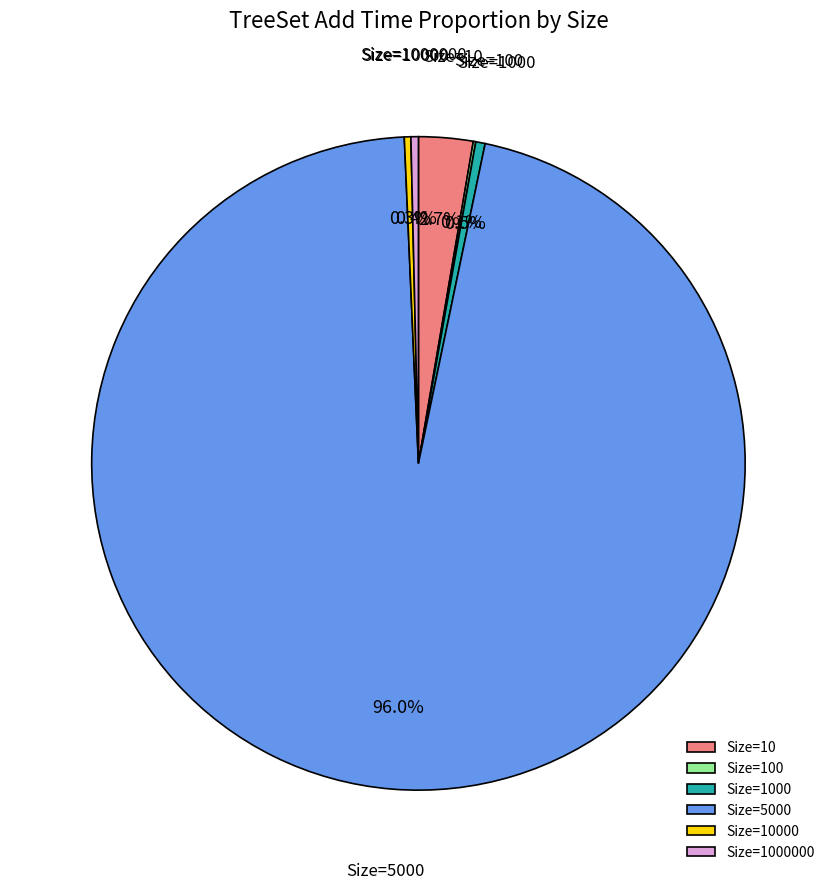

To the nearest percent, what is the average slice percentage?

17%